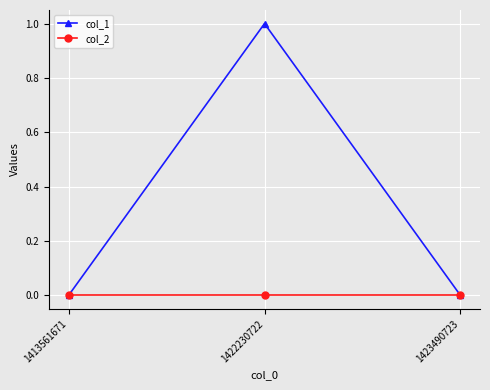

Rank the series by their maximum value, from lowest to highest.

col_2, col_1